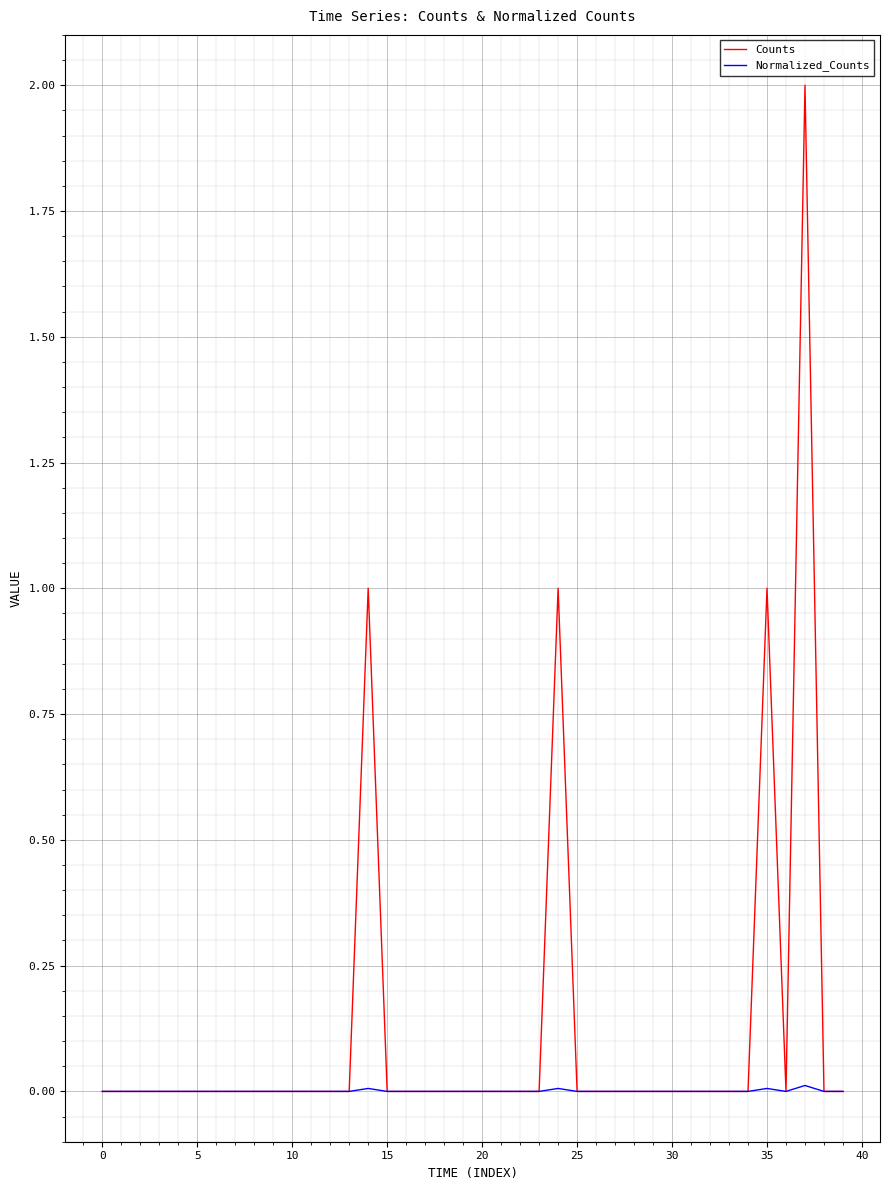

Which series has the largest range (max minus min)?

Counts